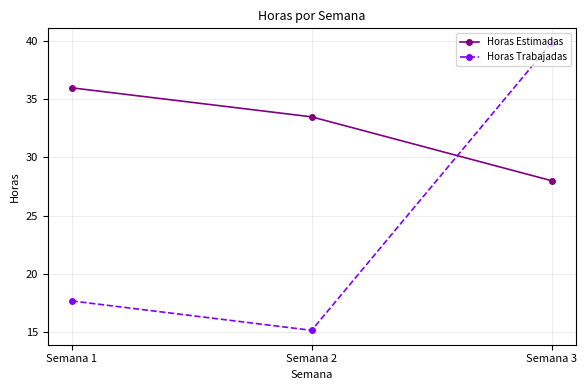

At how many categories does at least one series exceed 27?

3